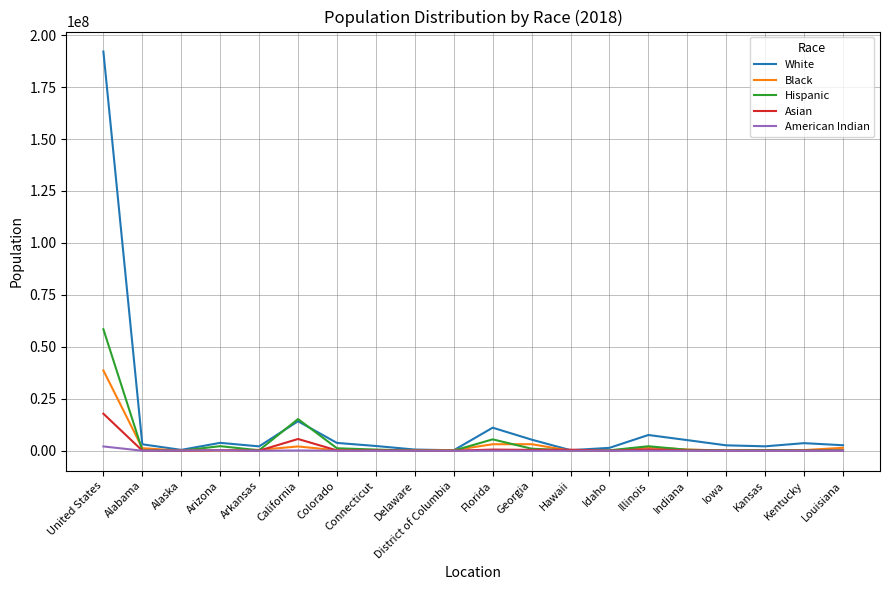

Where is Hispanic nearest to the value 29266900?

California